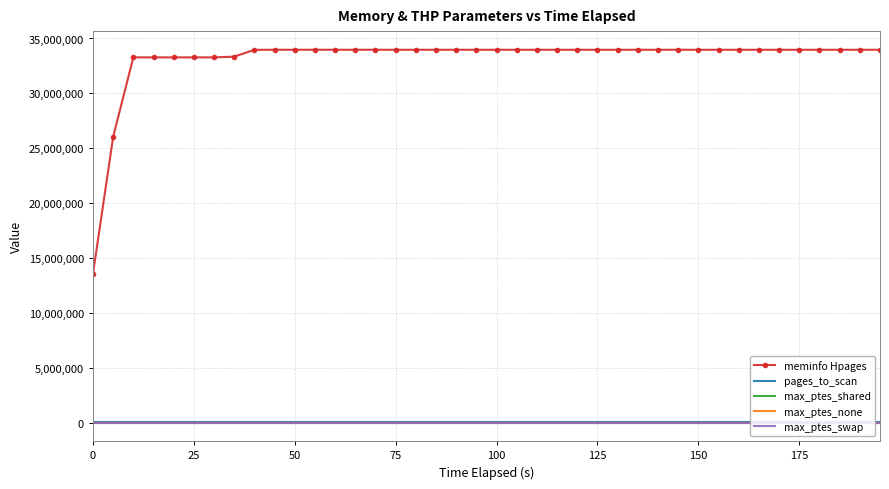

Which series has the largest total across all categories?

meminfo Hpages